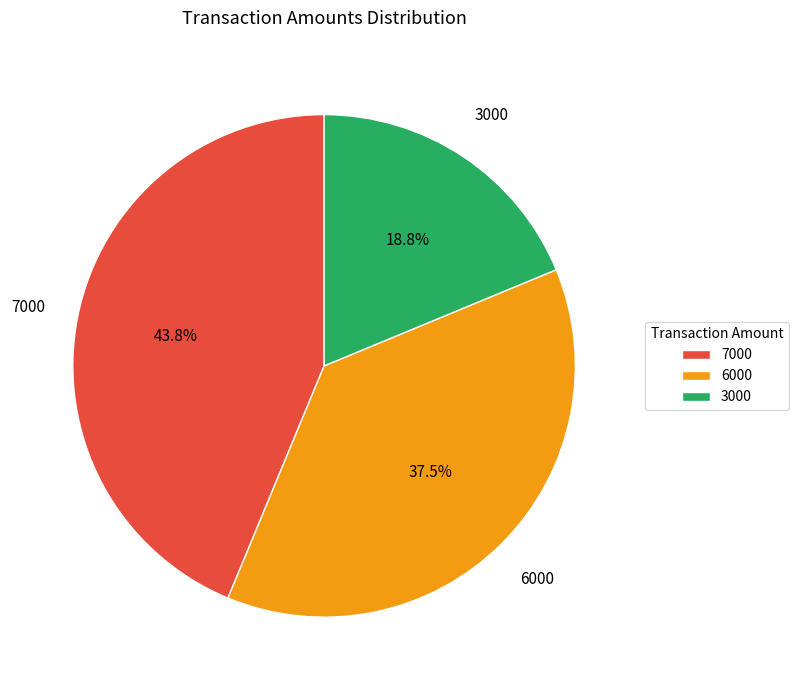

Combined, what portion of the pie is 3000 and 7000?

62.5%